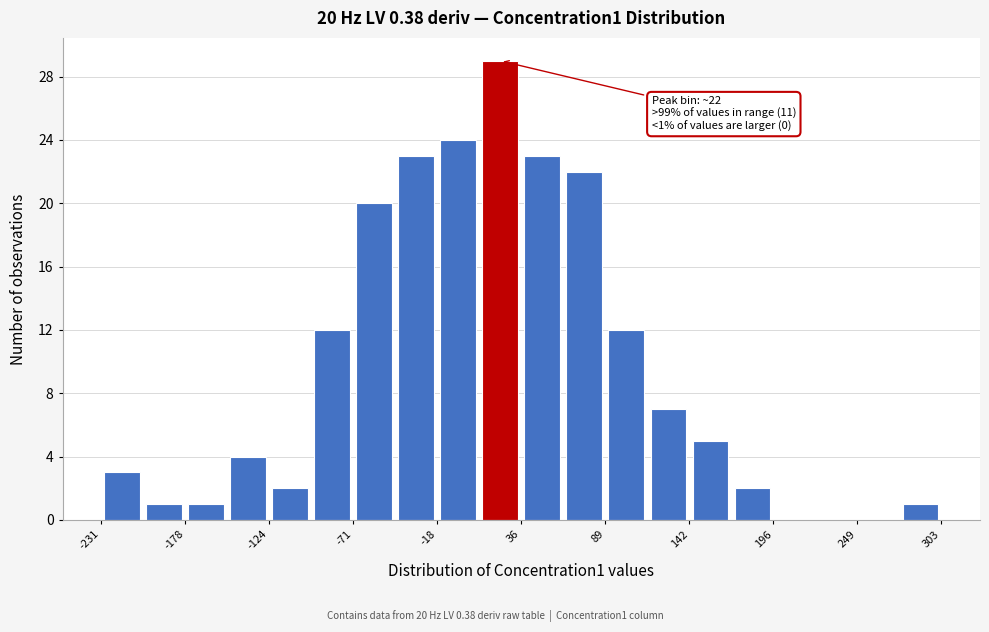

Read against the x-axis, roughly where is the centre of the tallest bar?

20